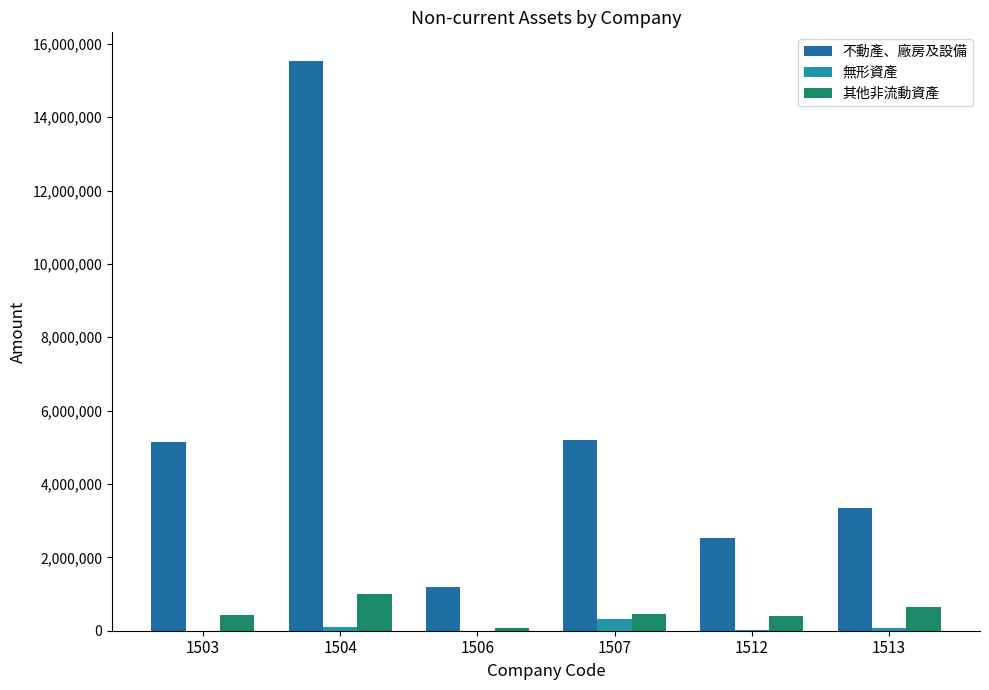

What value does the 其他非流動資產 series have at 1512?

401317